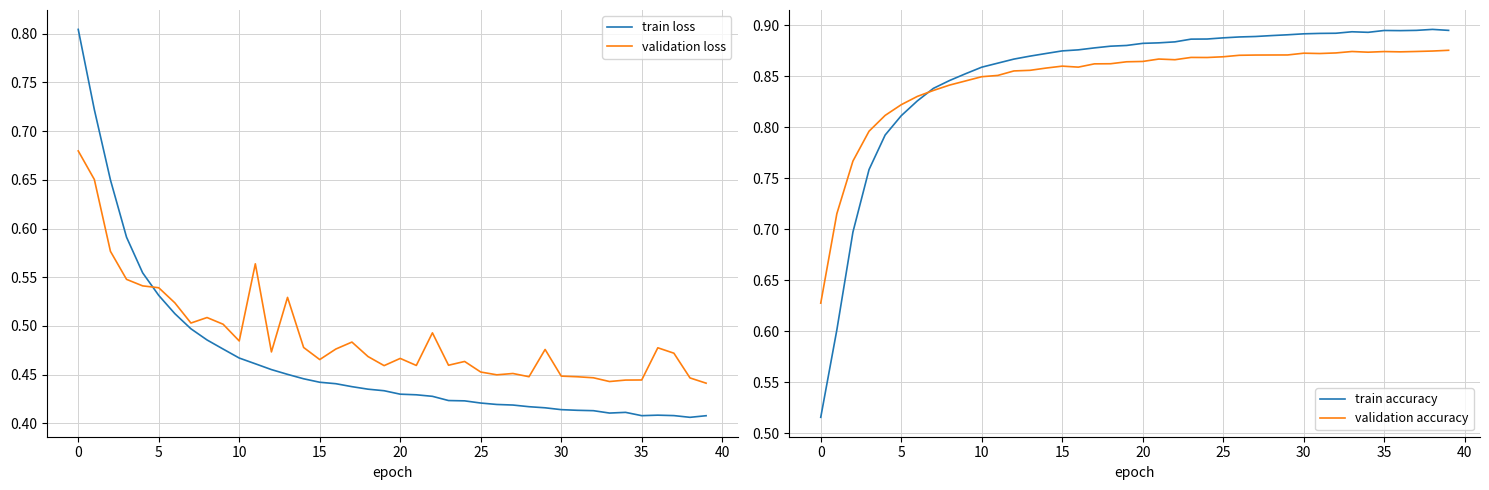

True or false: validation accuracy and train loss cross at least once.

True